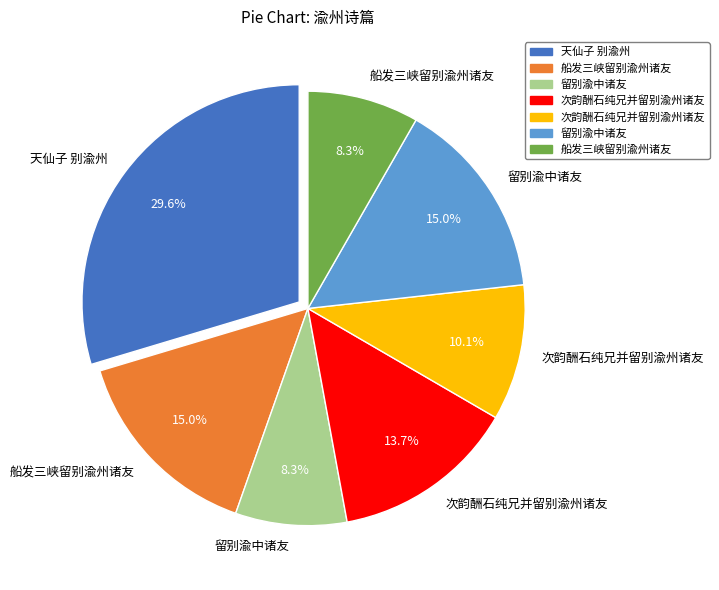

Is there any slice that represents more than half of the pie?

No